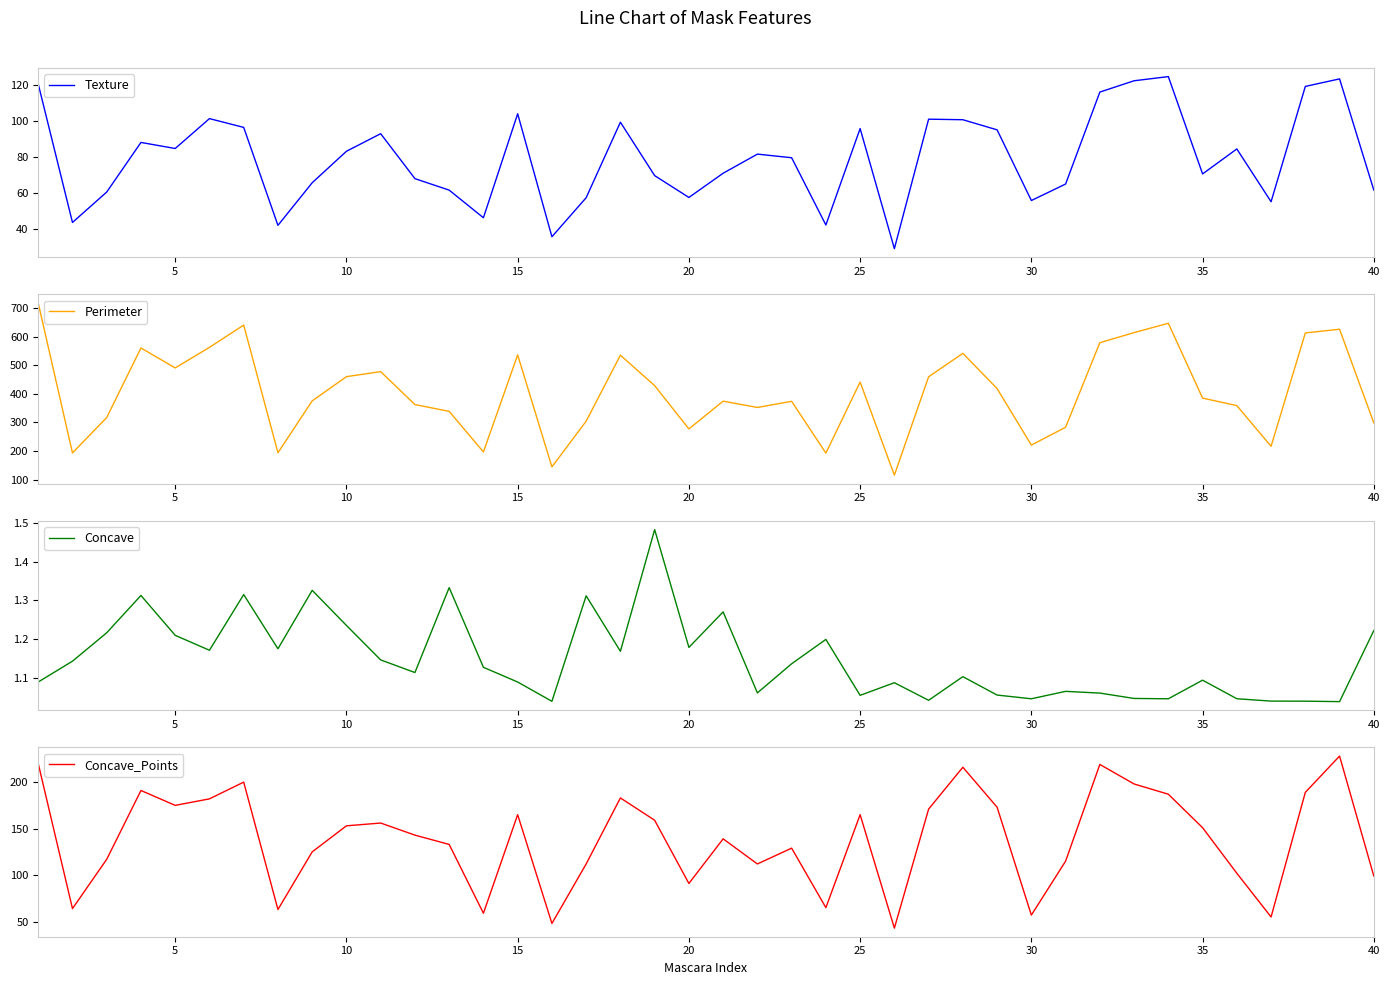

True or false: Concave has more than 1 interior local peaks.

True